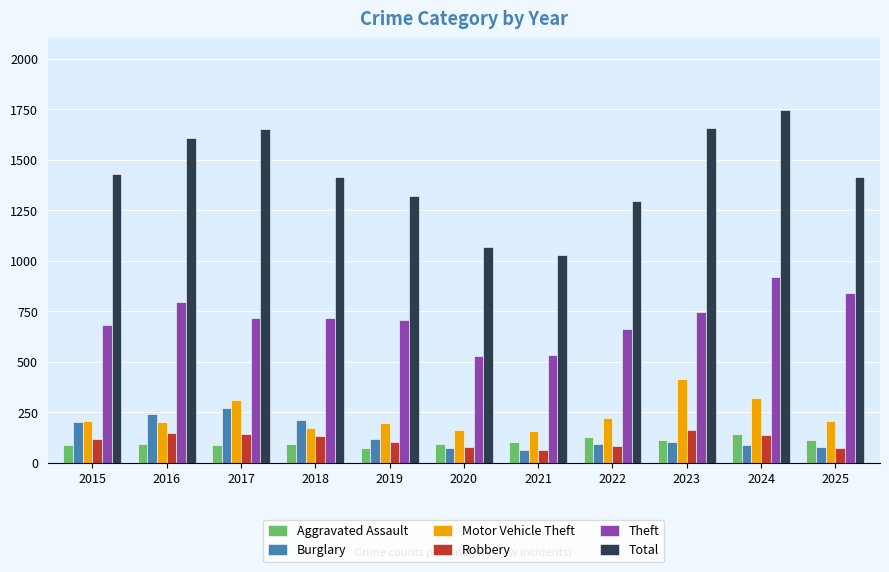

How many data points in Motor Vehicle Theft are less than 205?

5